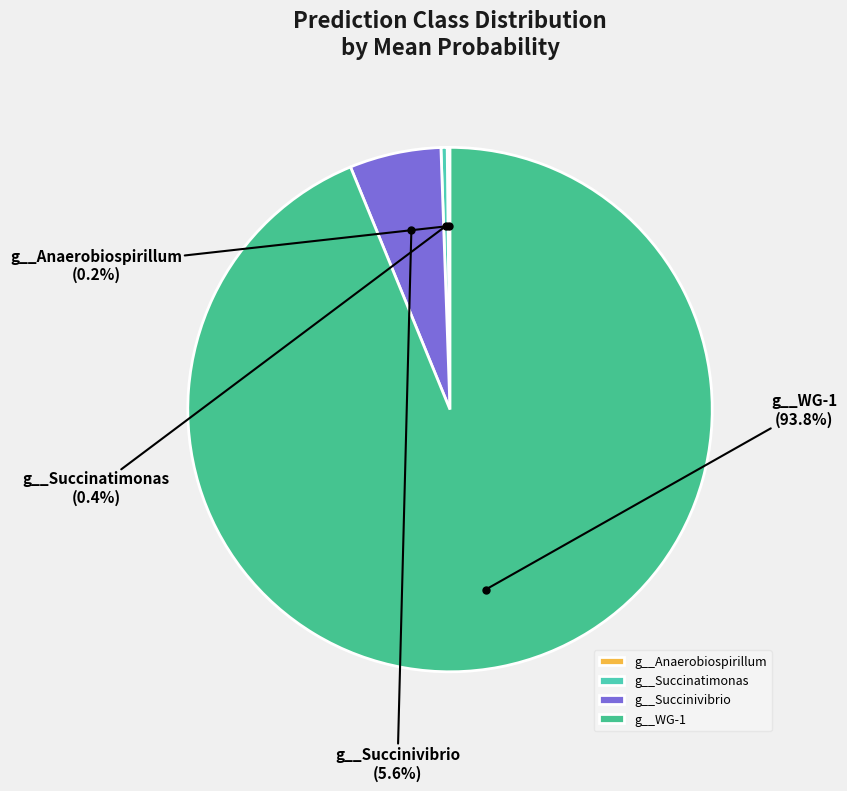

Which slice is the largest?

g__WG-1